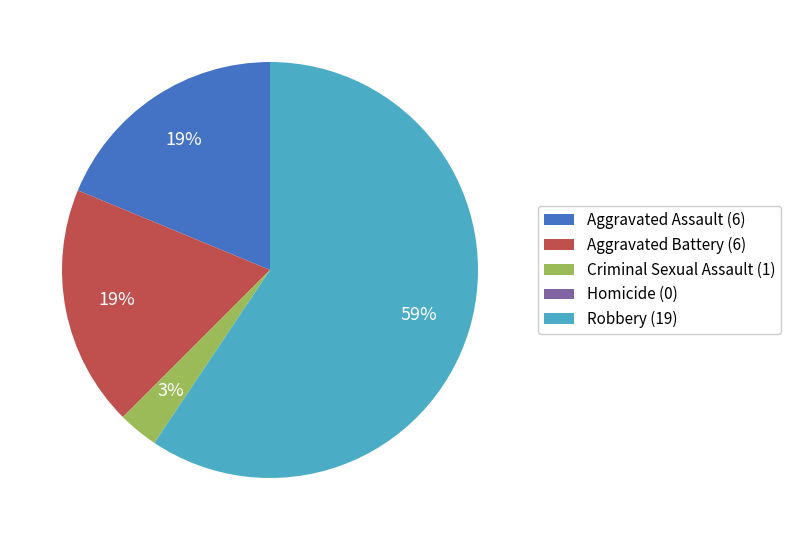

What percentage is the Robbery (19) slice, to the nearest percent?

59%